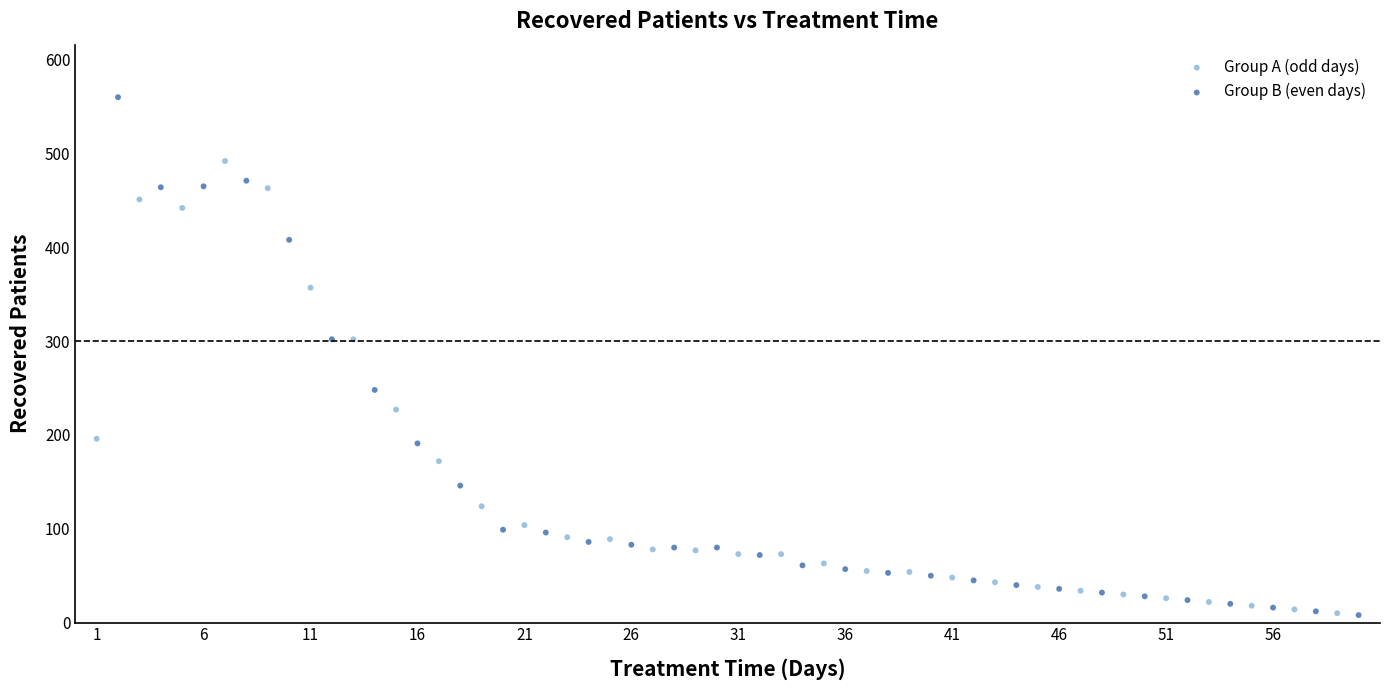

What are all the series names shown in the legend?

Group A (odd days), Group B (even days)